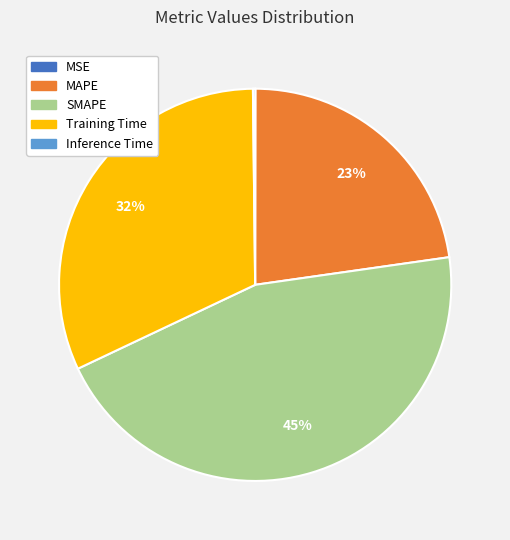

Do MAPE and Training Time together represent more than half of the pie?

Yes